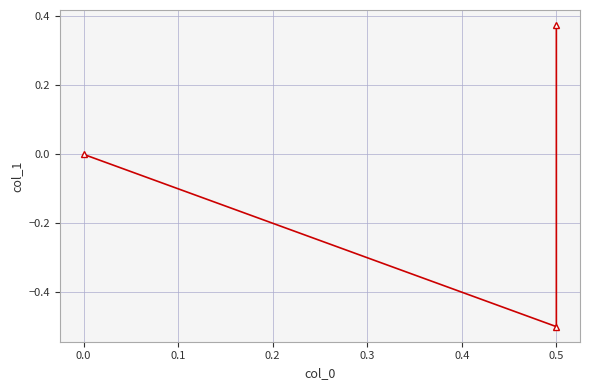

Does the chart display data point markers on the line(s)?

Yes